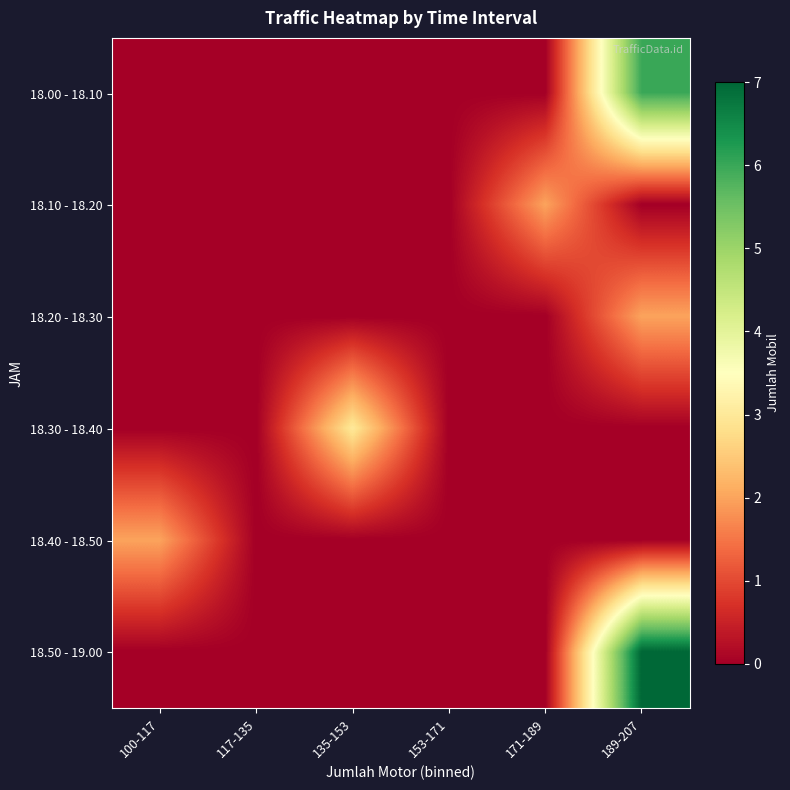

Reading left to right, transcribe all the data shown in this chart.

18.00 - 18.10: 100-117=0	117-135=0	135-153=0	153-171=0	171-189=0	189-207=6
18.10 - 18.20: 100-117=0	117-135=0	135-153=0	153-171=0	171-189=2	189-207=0
18.20 - 18.30: 100-117=0	117-135=0	135-153=0	153-171=0	171-189=0	189-207=2
18.30 - 18.40: 100-117=0	117-135=0	135-153=3	153-171=0	171-189=0	189-207=0
18.40 - 18.50: 100-117=2	117-135=0	135-153=0	153-171=0	171-189=0	189-207=0
18.50 - 19.00: 100-117=0	117-135=0	135-153=0	153-171=0	171-189=0	189-207=7